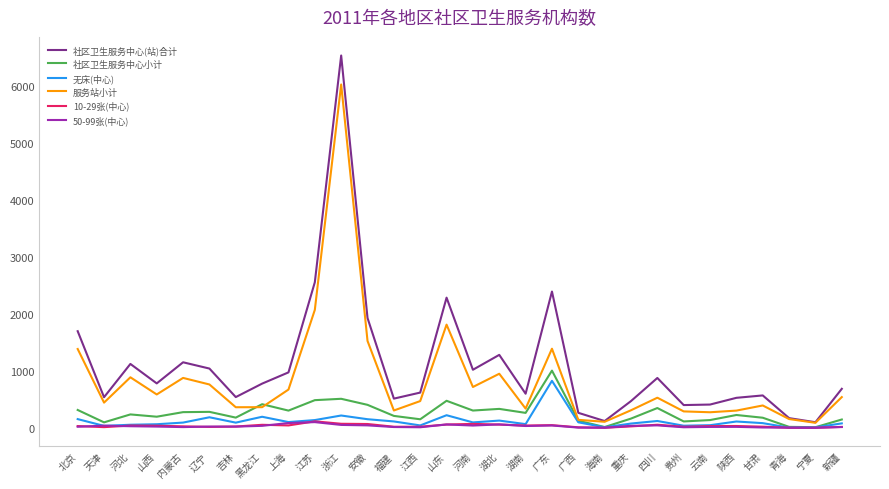

Which label corresponds to the largest value in the chart?

浙江